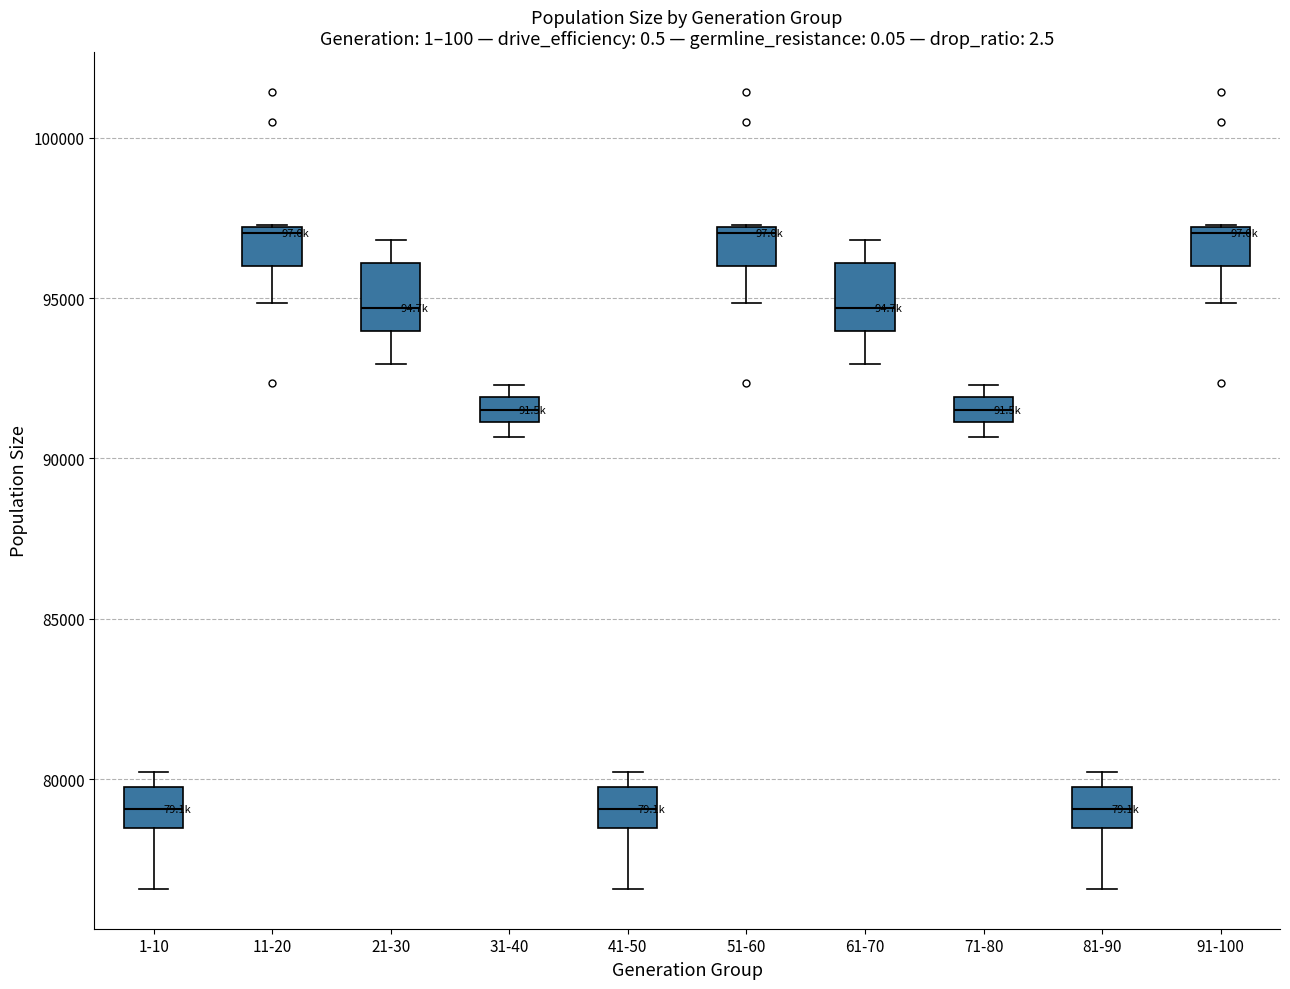

Reading left to right, transcribe this box plot: for each box, give where its median line is, the range the box spans, and where its two whiskers end, as read against the y-axis. The values are not printed on the chart, so give them approximately, as read against the axis.

1-10: median 79000, box 78500 to 80000, whiskers 76500 to 80000 (just above the box's upper edge)
11-20: median 97000 (just below the box's upper edge), box 96000 to 97000, whiskers 95000 to 97500
21-30: median 94500, box 94000 to 96000, whiskers 93000 to 97000
31-40: median 91500, box 91000 to 92000, whiskers 90500 to 92500
41-50: median 79000, box 78500 to 80000, whiskers 76500 to 80000 (just above the box's upper edge)
51-60: median 97000 (just below the box's upper edge), box 96000 to 97000, whiskers 95000 to 97500
61-70: median 94500, box 94000 to 96000, whiskers 93000 to 97000
71-80: median 91500, box 91000 to 92000, whiskers 90500 to 92500
81-90: median 79000, box 78500 to 80000, whiskers 76500 to 80000 (just above the box's upper edge)
91-100: median 97000 (just below the box's upper edge), box 96000 to 97000, whiskers 95000 to 97500